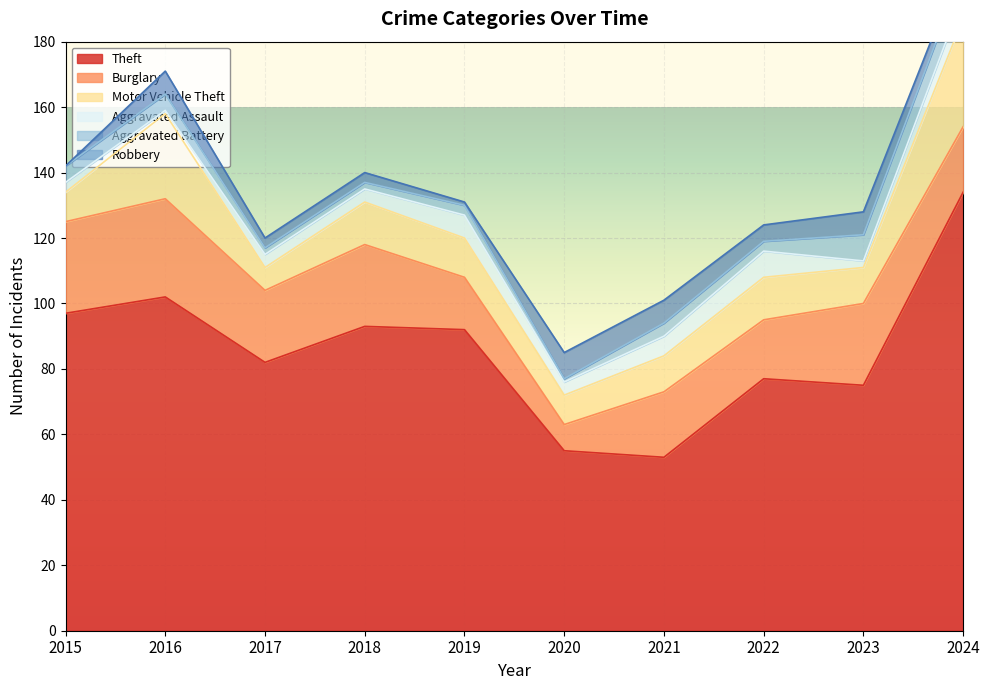

In Motor Vehicle Theft, how many points are higher than both neighbors (excluding endpoints)?

3